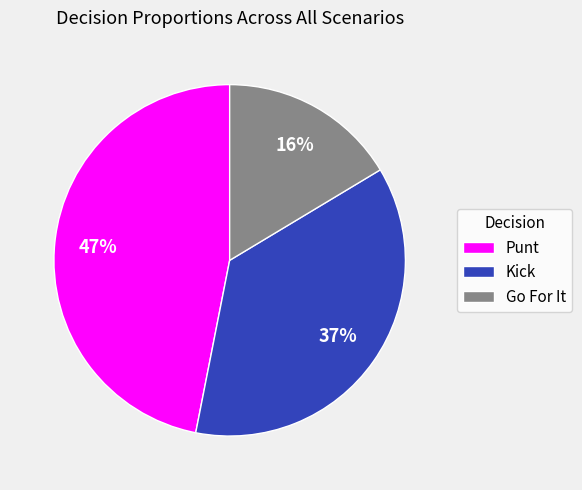

Which category has the biggest portion of the pie?

Punt